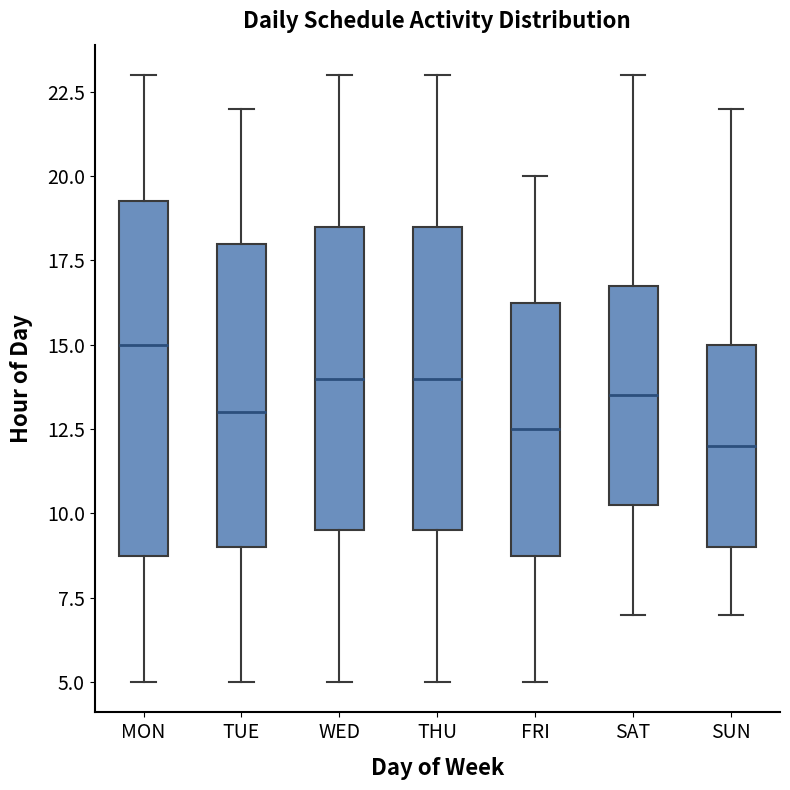

Which box's median line is the highest?

MON